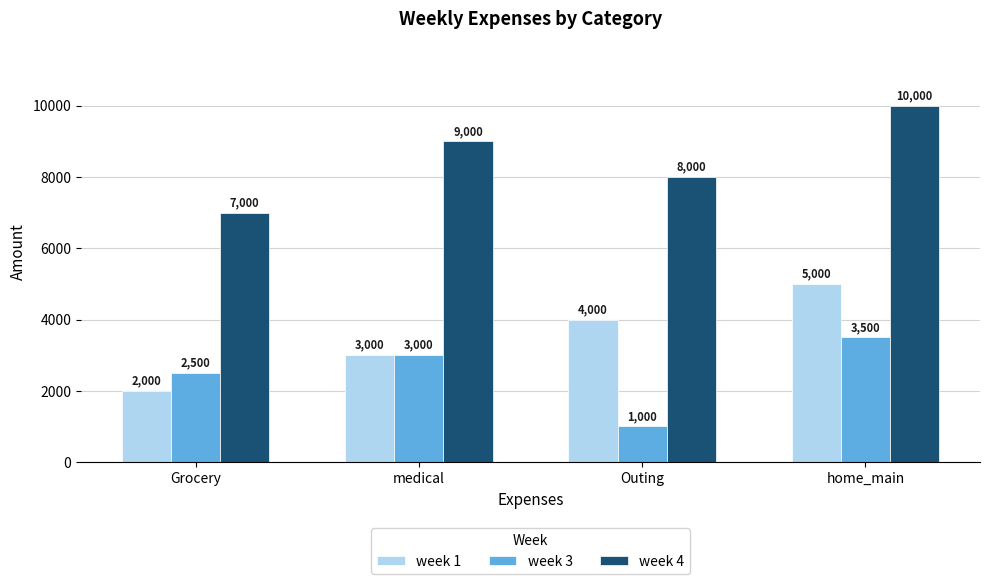

The week 3 series shows 2500 at Grocery. True or false?

True